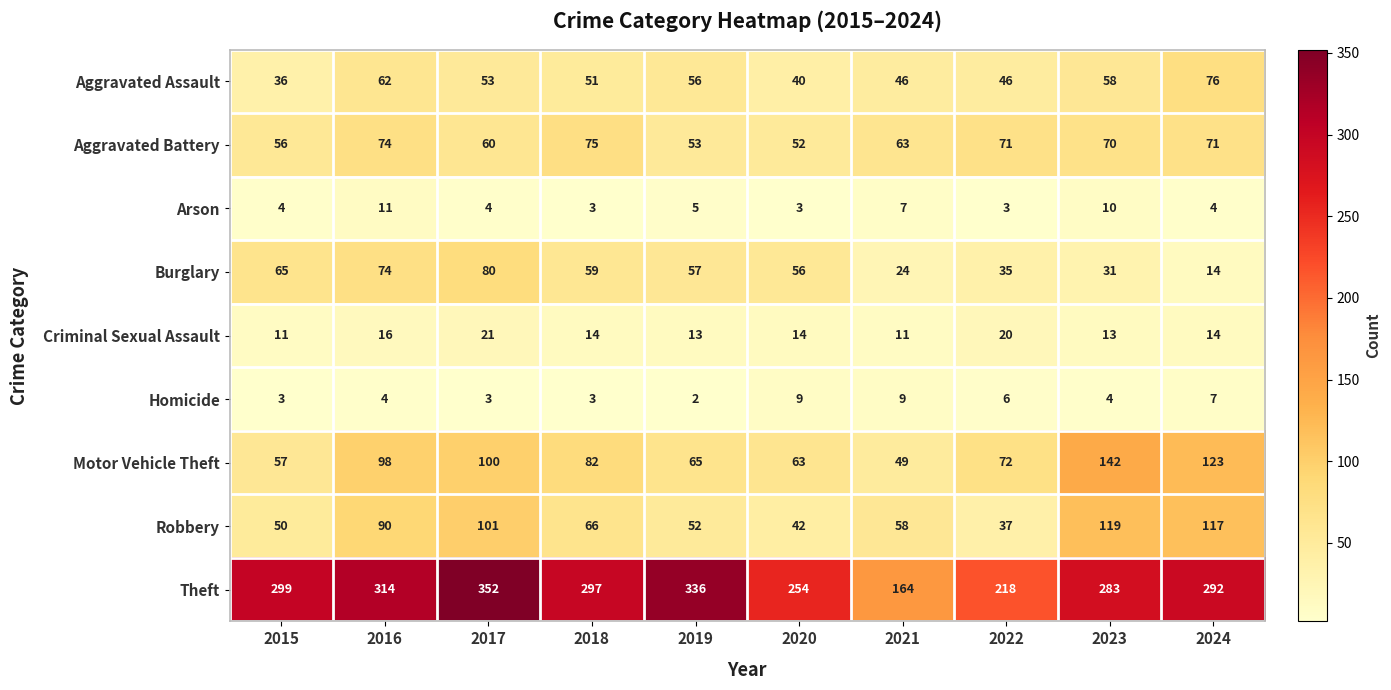

Where is Burglary nearest to the value 47?

2020